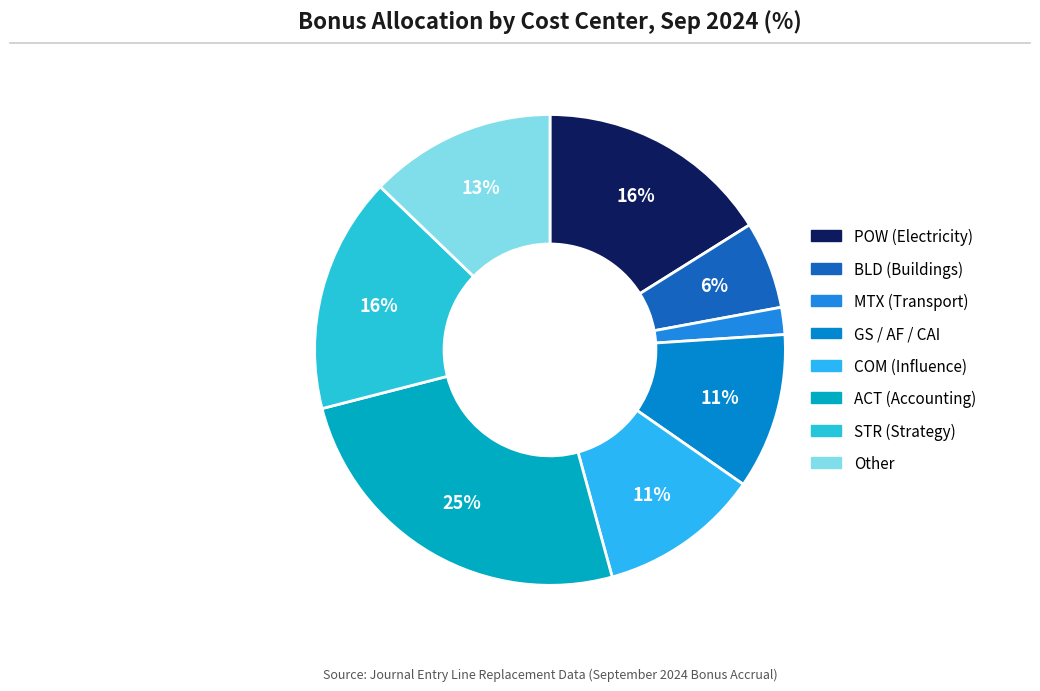

To the nearest percent, what is the difference between the largest and smallest slice percentages?

23%